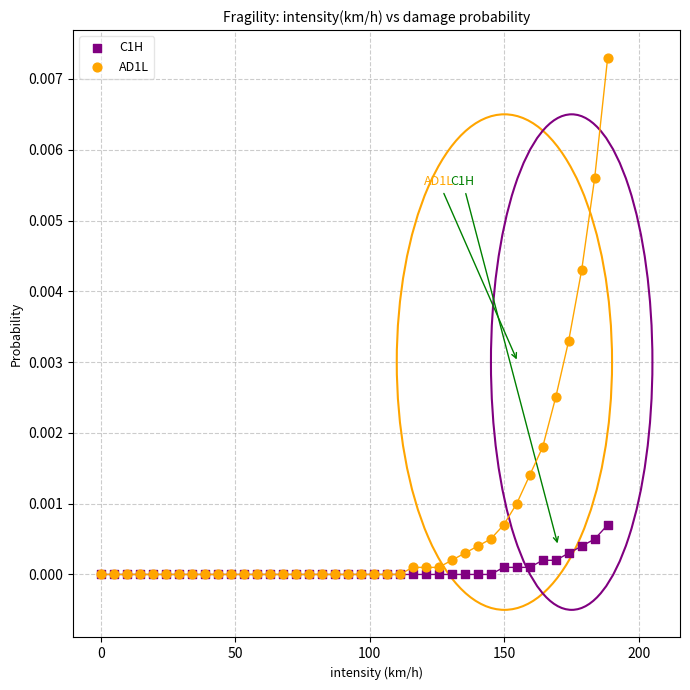

Which series has the largest Y range (max minus min)?

AD1L